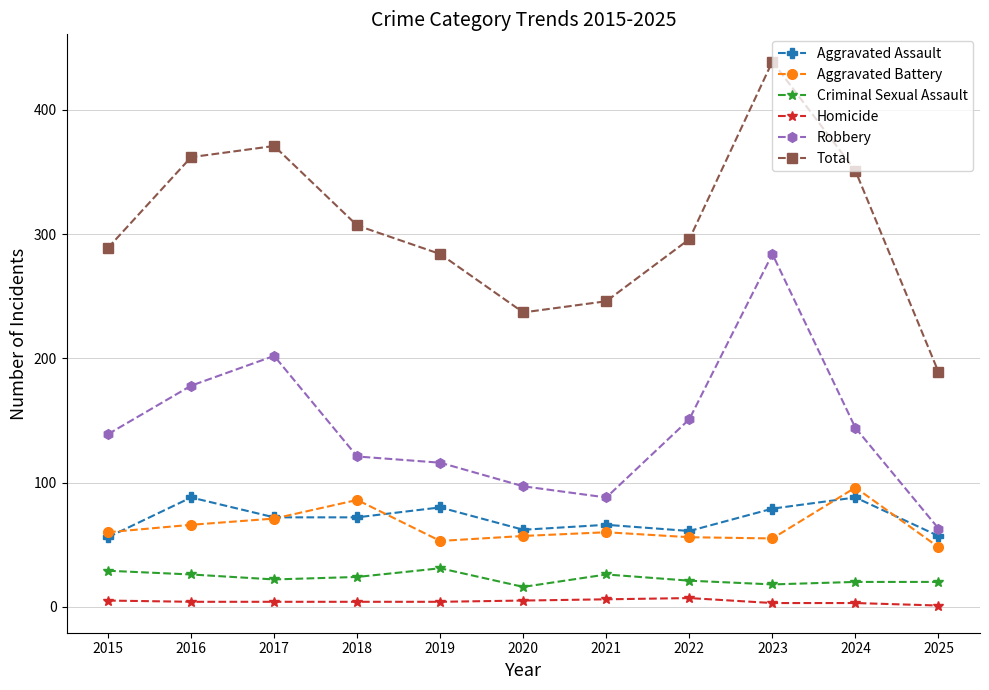

What is the highest value of the Criminal Sexual Assault series?

31